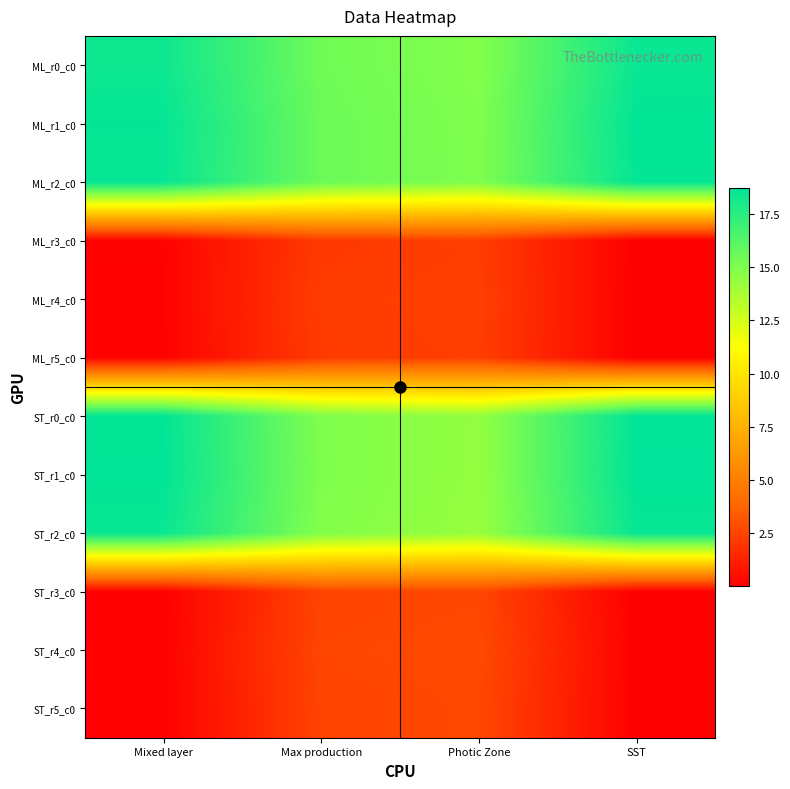

How many series are shown in this chart?

12